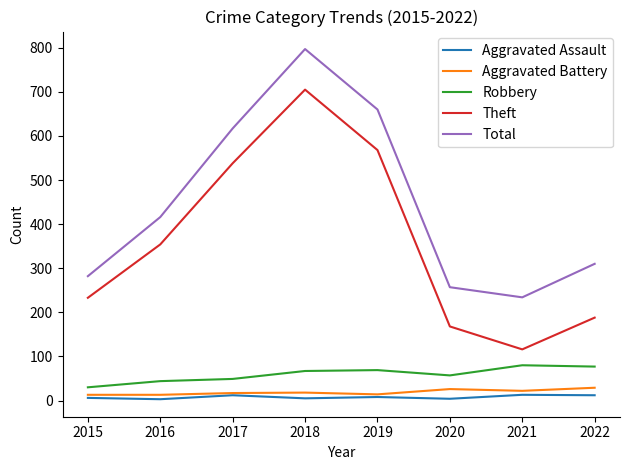

List the labels in order of Total value, largest first.

2018, 2019, 2017, 2016, 2022, 2015, 2020, 2021